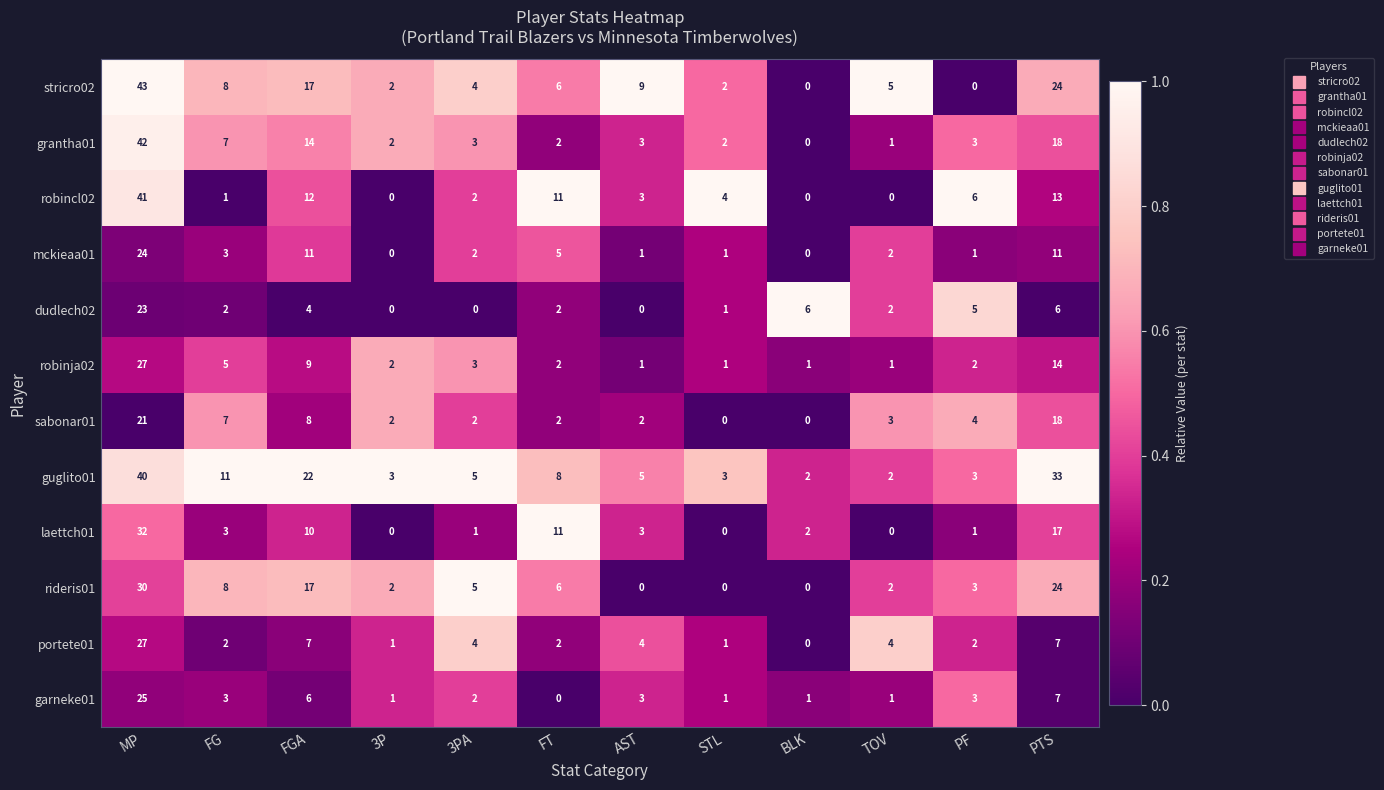

Which series has the largest range (max minus min)?

stricro02